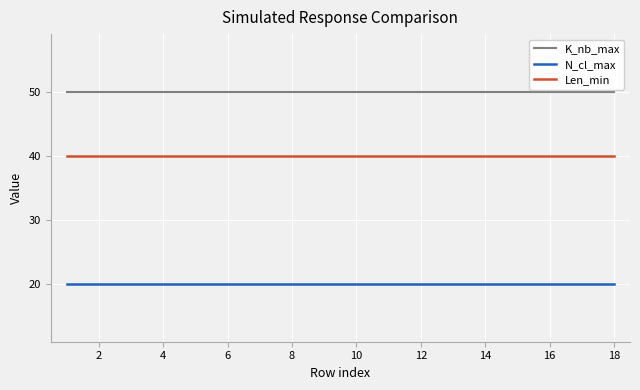

True or false: K_nb_max and N_cl_max cross at least once.

False